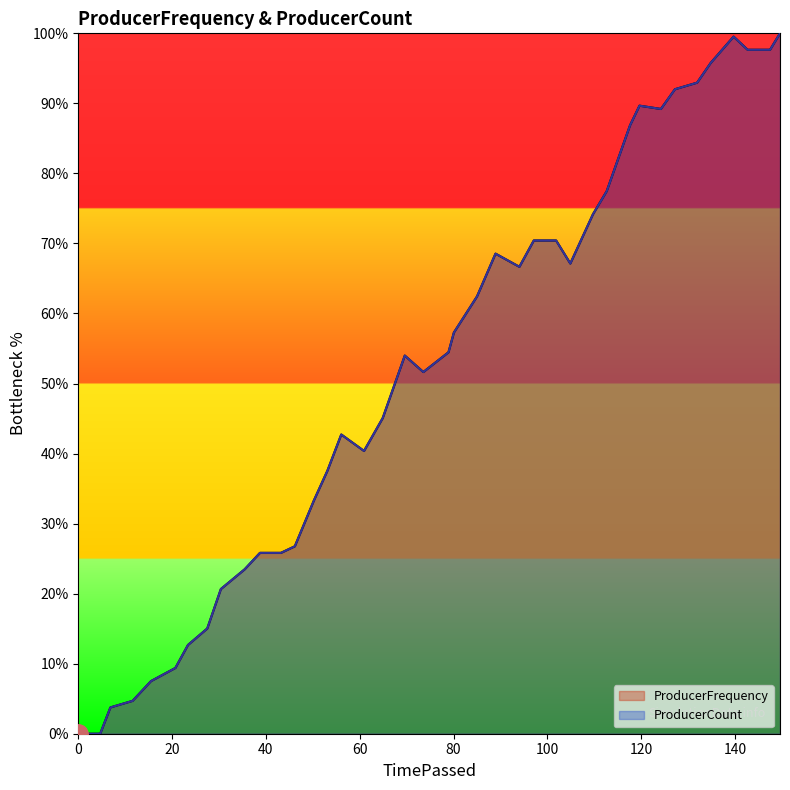

What is the highest value of the ProducerFrequency series?

100.0